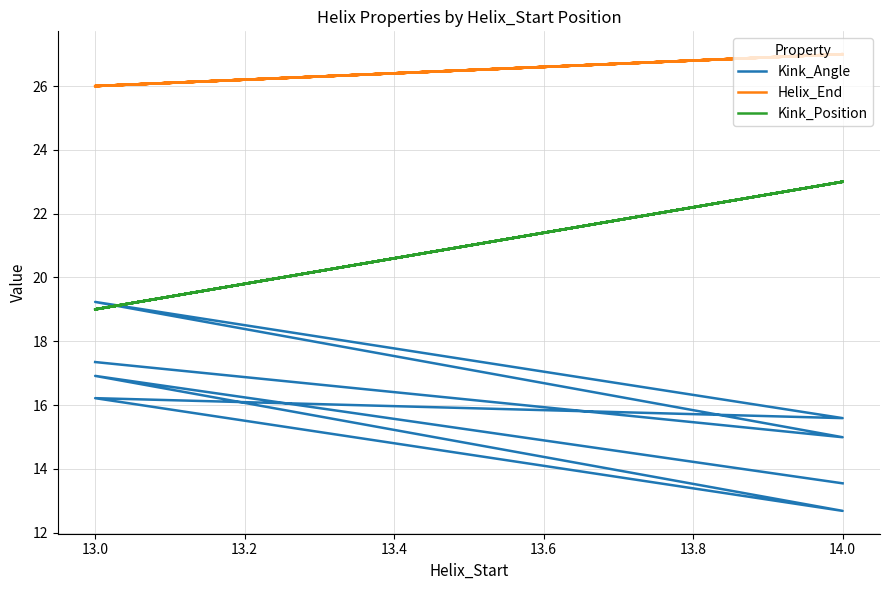

Does the chart display data point markers on the line(s)?

No